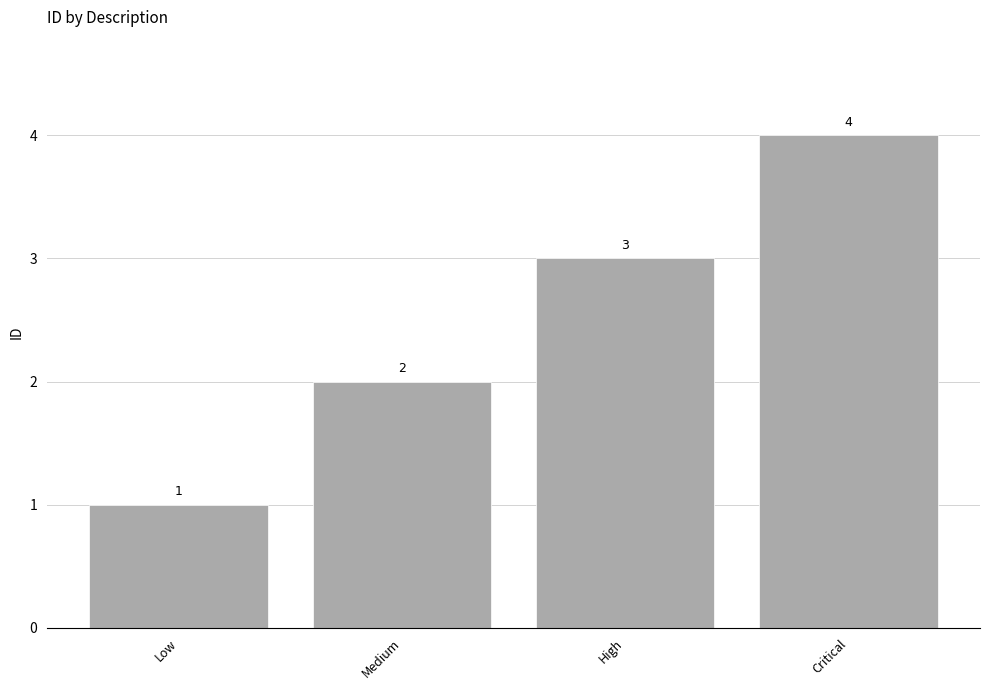

List the labels in order of value, smallest first.

Low, Medium, High, Critical